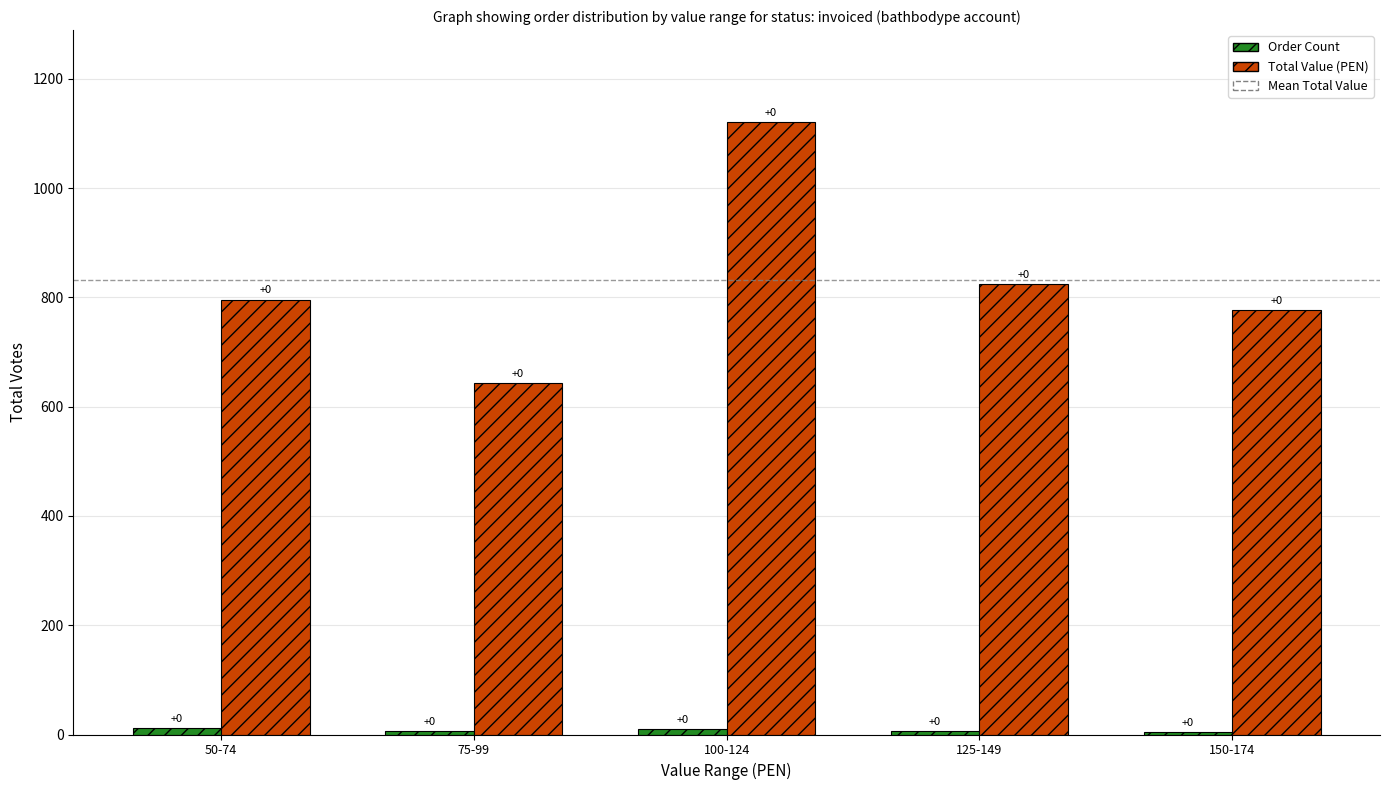

Where is Total Value (PEN) nearest to the value 882?

125-149